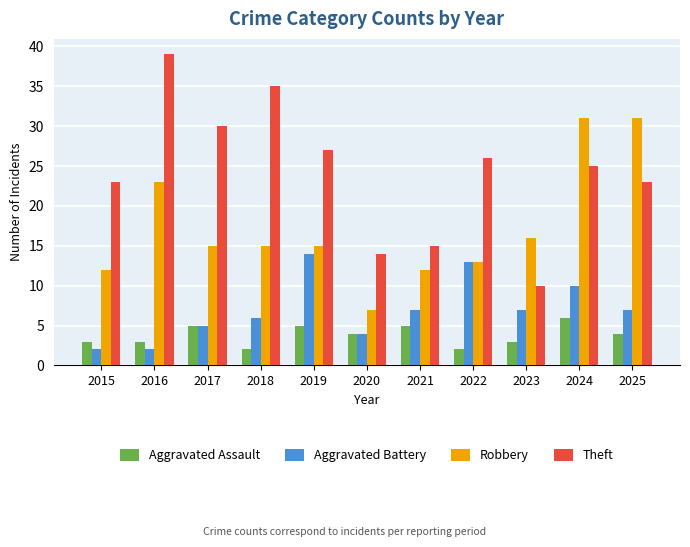

Which series has the largest total across all categories?

Theft